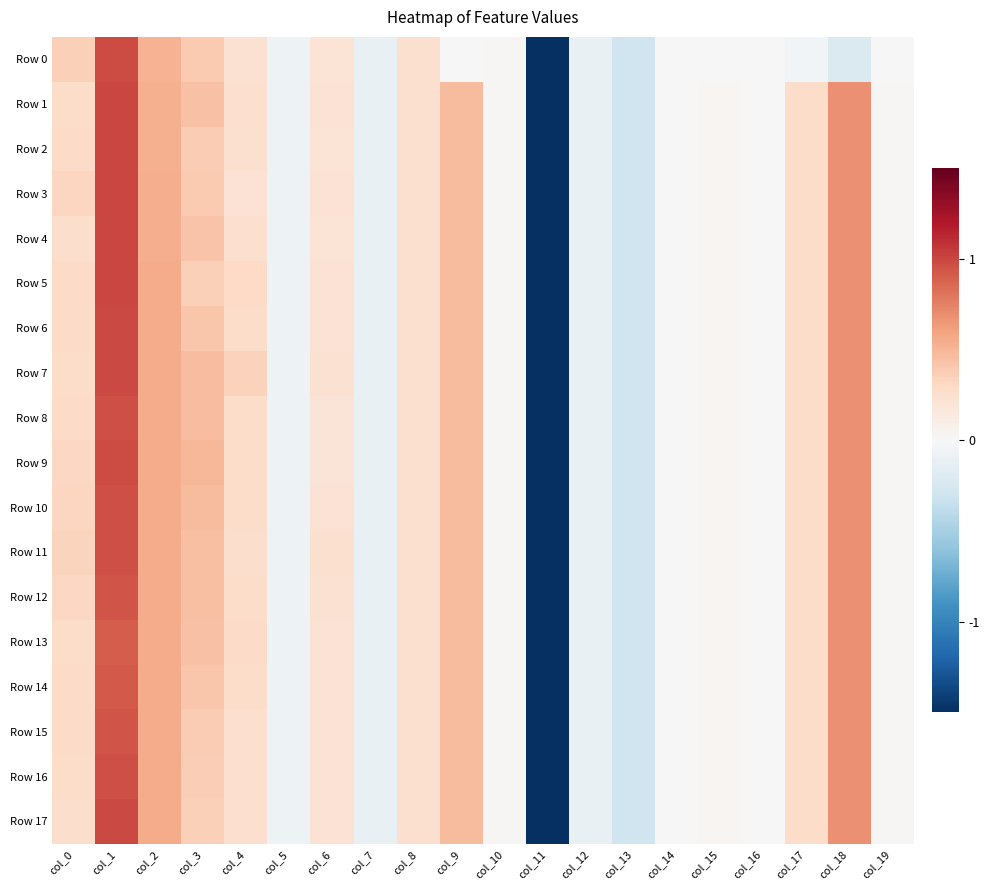

How many series are shown in this chart?

18